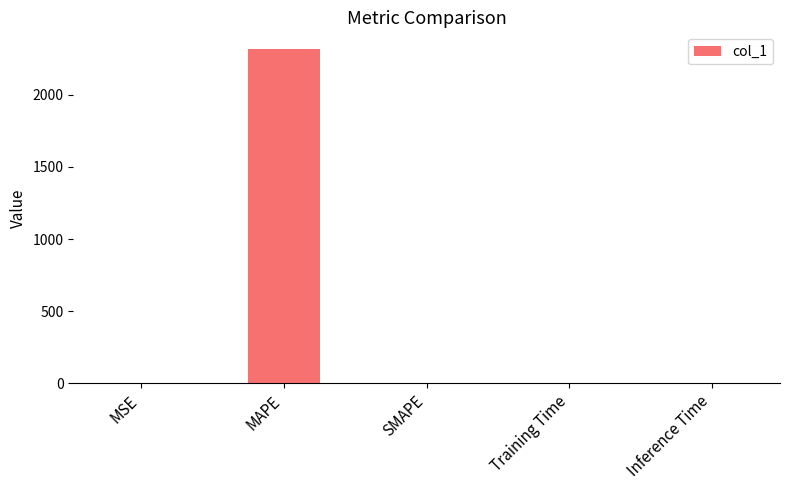

The chart shows a value of 0.0 at Inference Time. True or false?

True